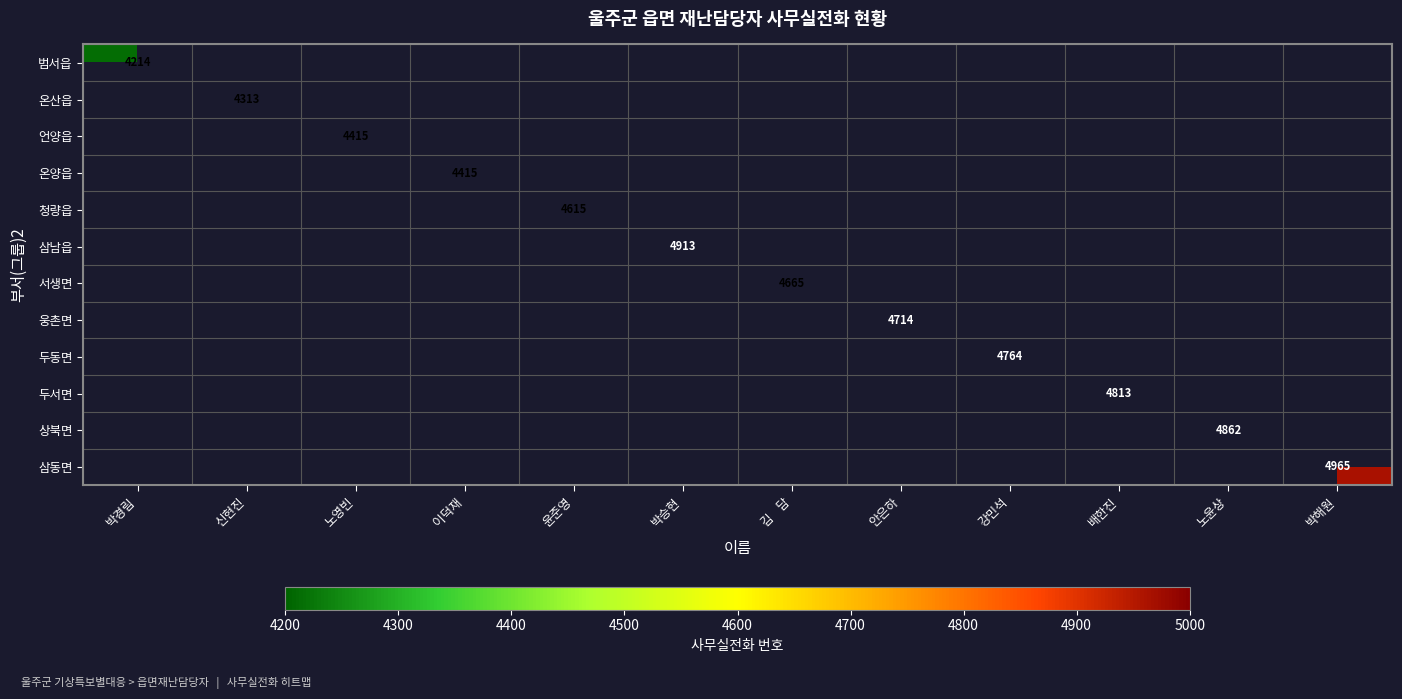

True or false: 상북면 has a value of 4862 at 노윤상.

True